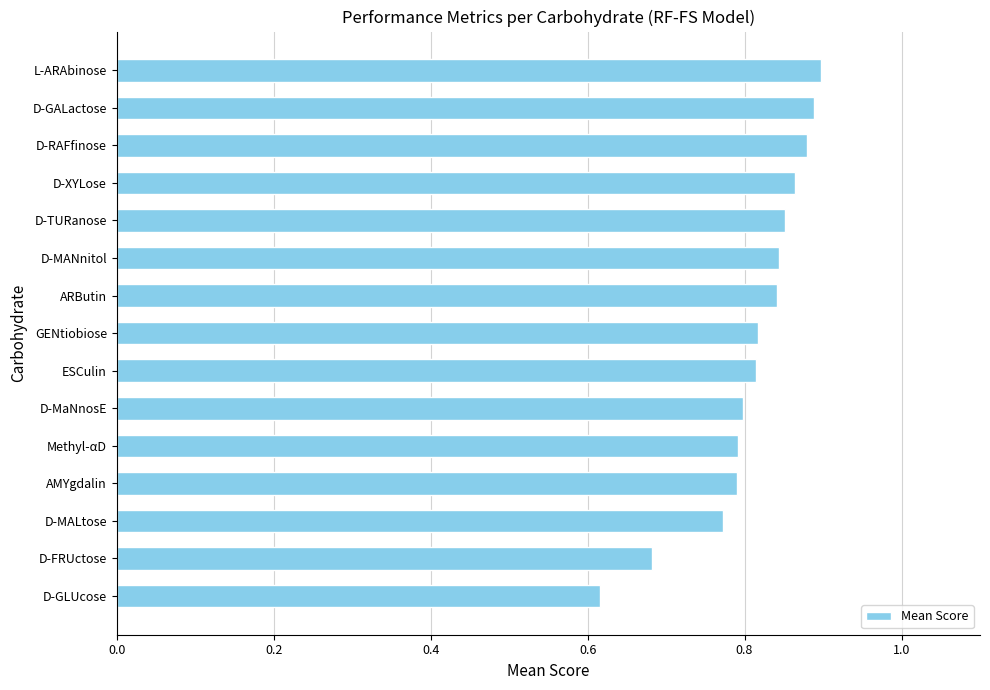

What is the difference between the maximum and minimum values?

0.3